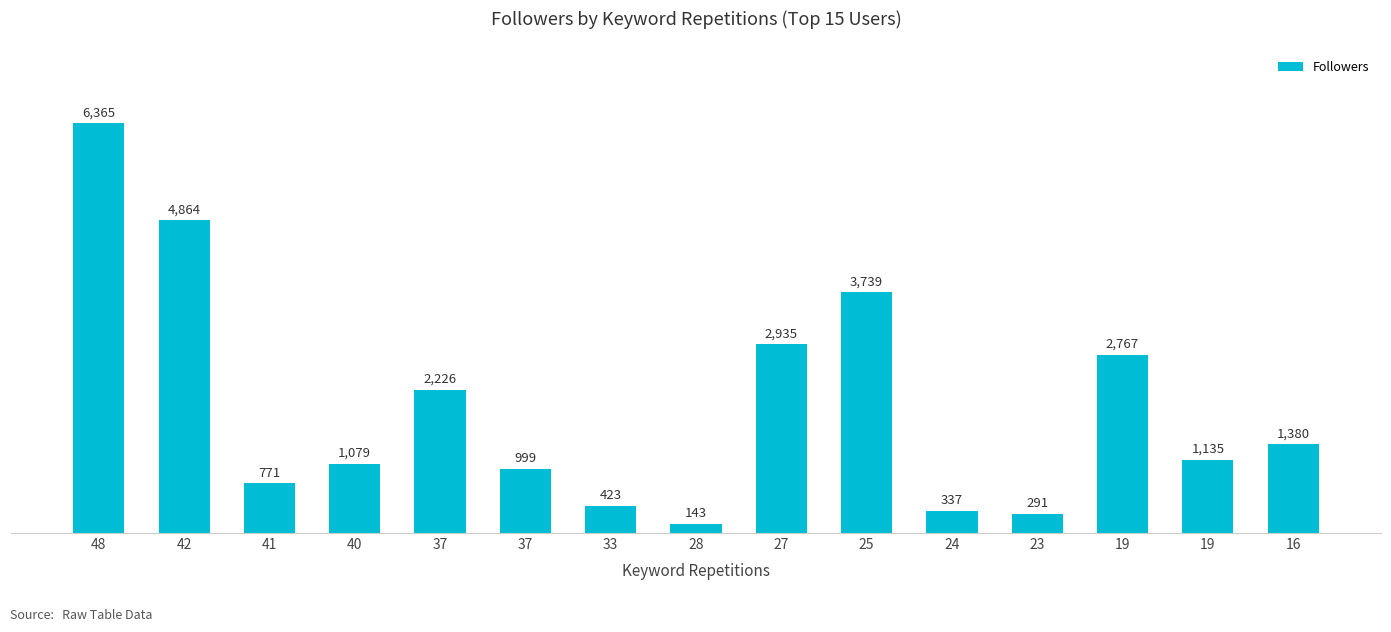

Reading right to left, what are all the values shown in this chart?

16=1380	19=1135	19=2767	23=291	24=337	25=3739	27=2935	28=143	33=423	37=999	37=2226	40=1079	41=771	42=4864	48=6365